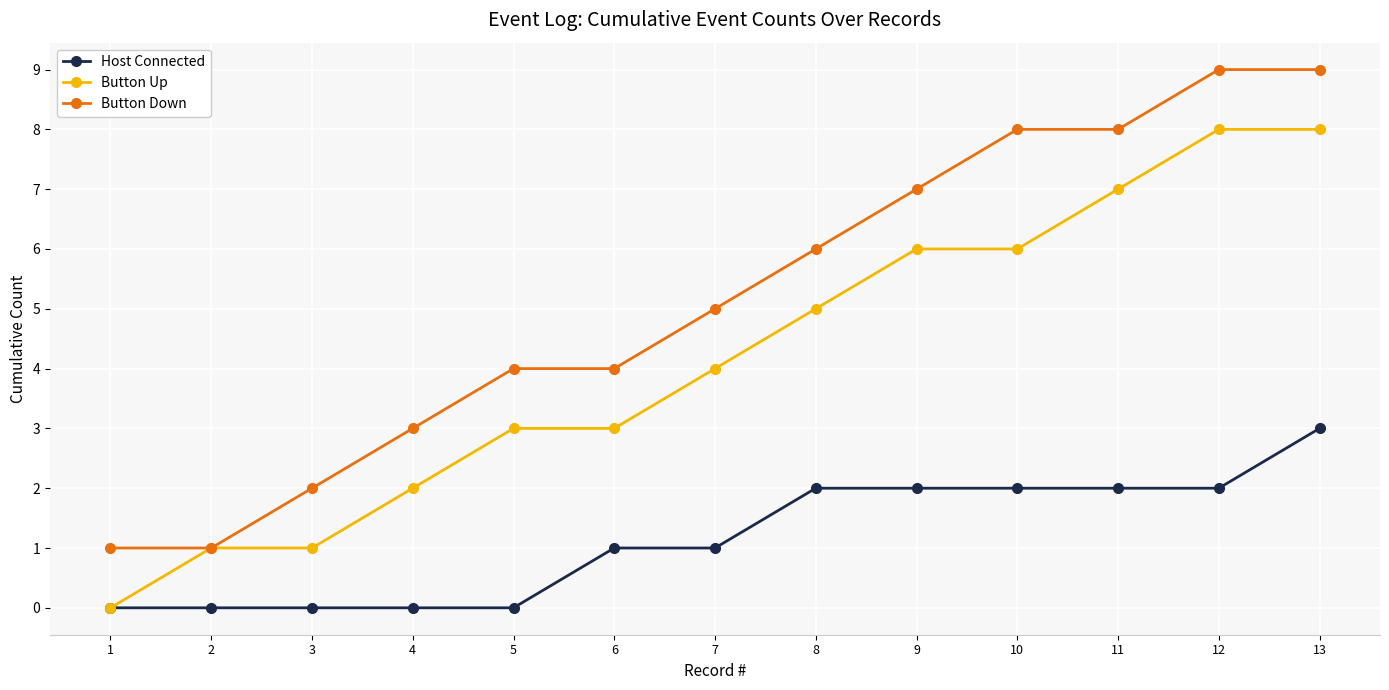

The Button Up series shows 10 at 9. True or false?

False